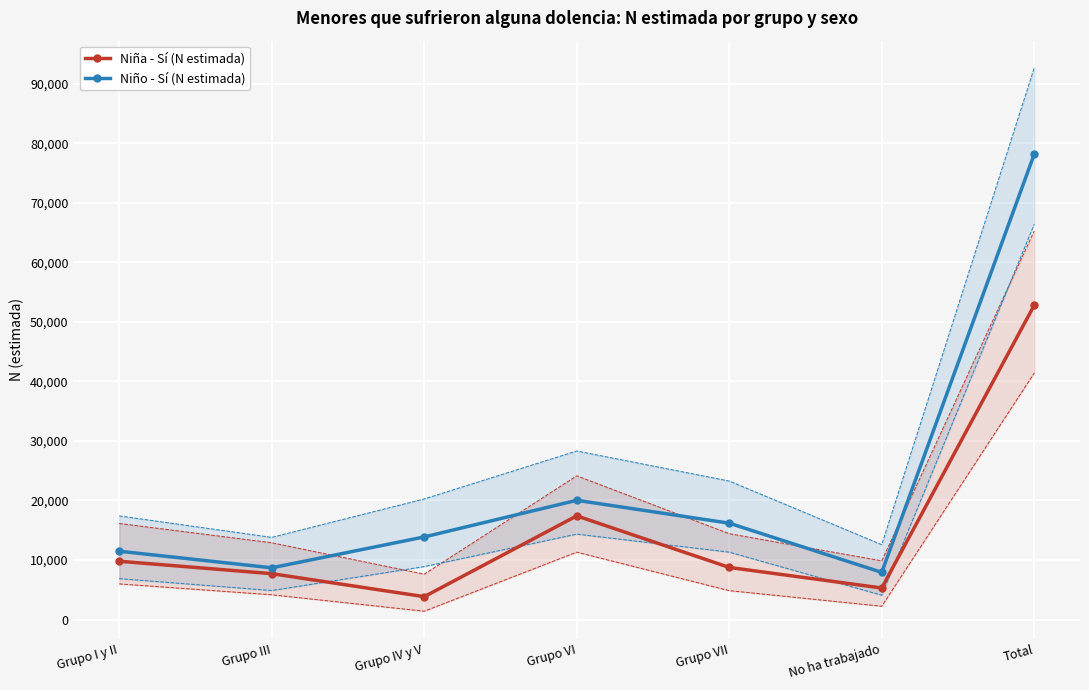

True or false: Niña - Sí (N estimada) and Niño - Sí (N estimada) cross at least once.

False